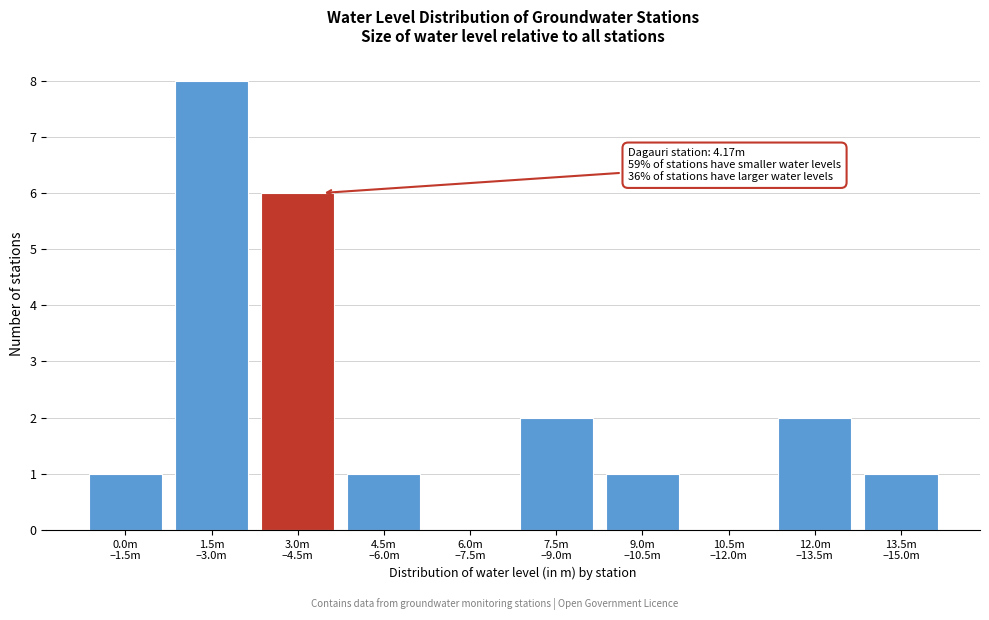

What is the sum of all values?

22